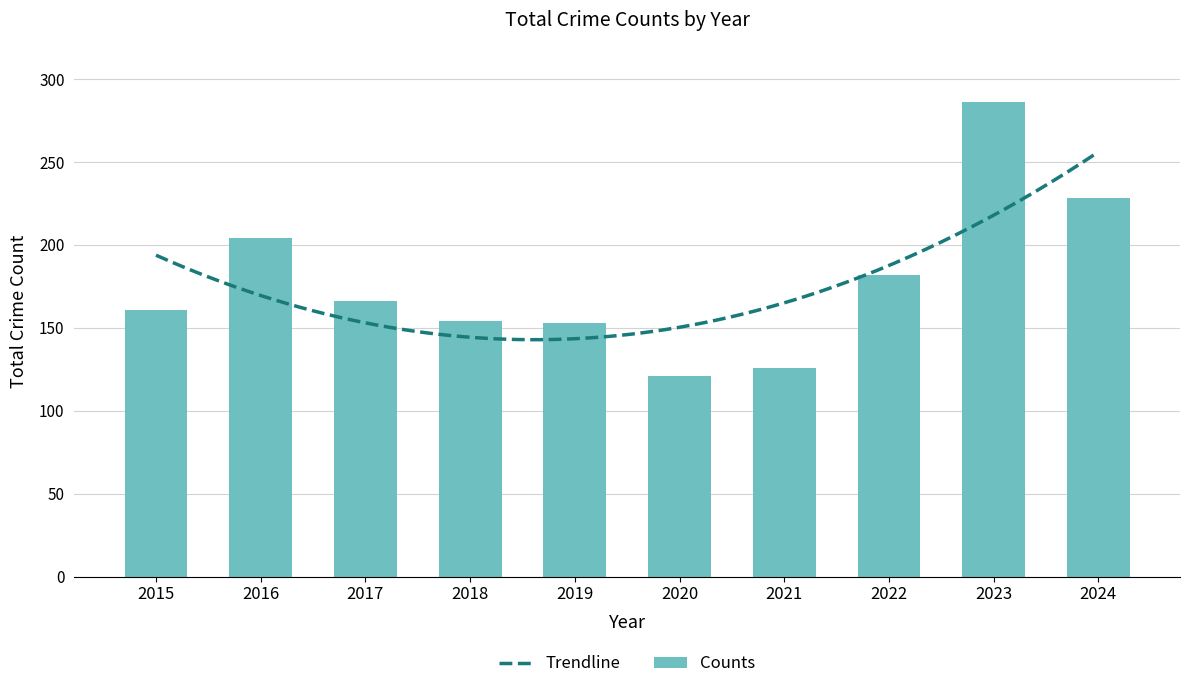

How many data points does each series have?

10